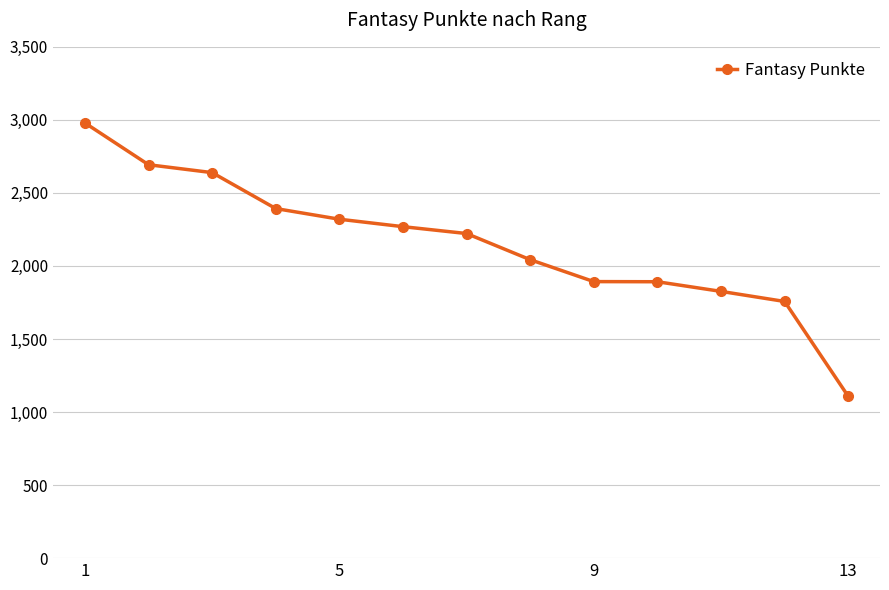

What is the minimum value shown in the chart?

1108